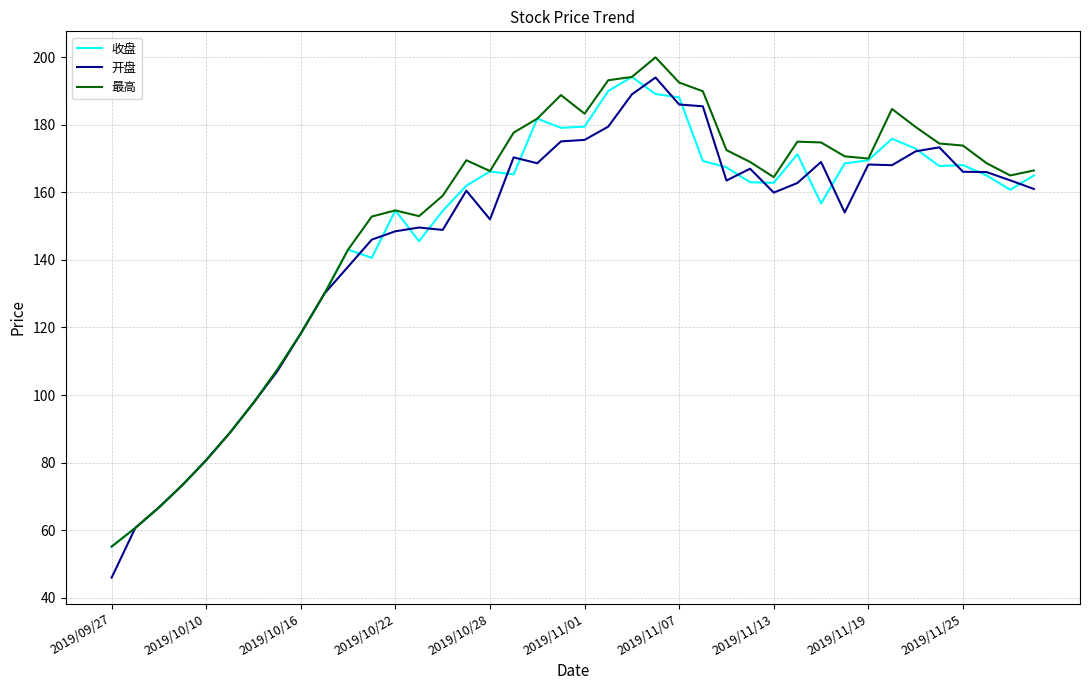

What is the highest value of the 最高 series?

200.0